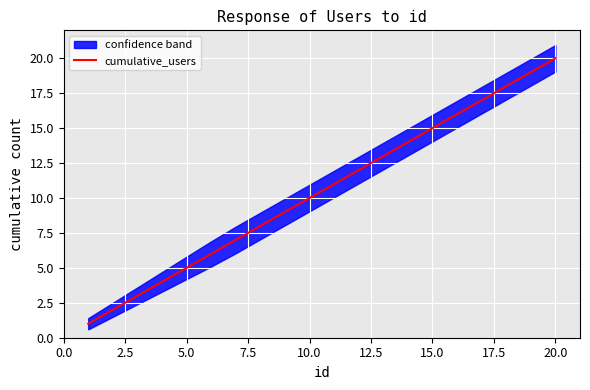

What is the smallest value displayed?

1